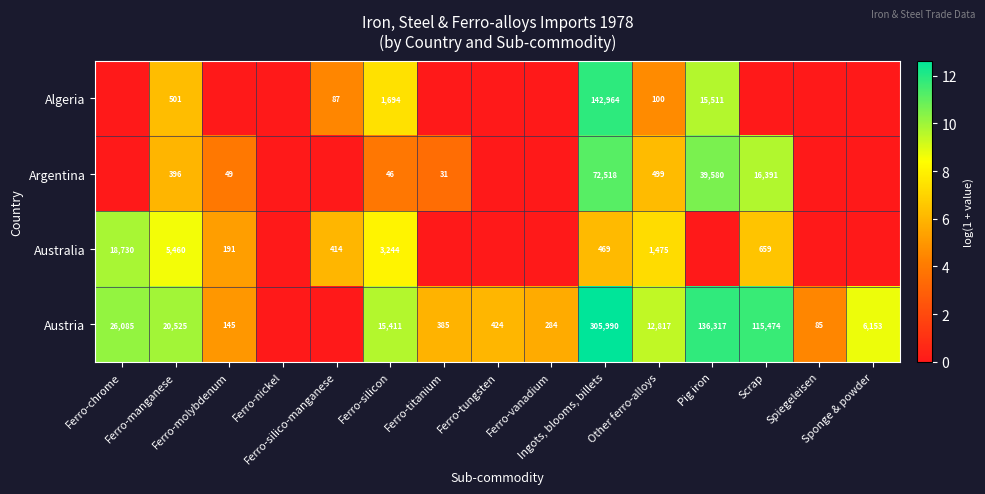

How many values in the Austria series are below 8?

7